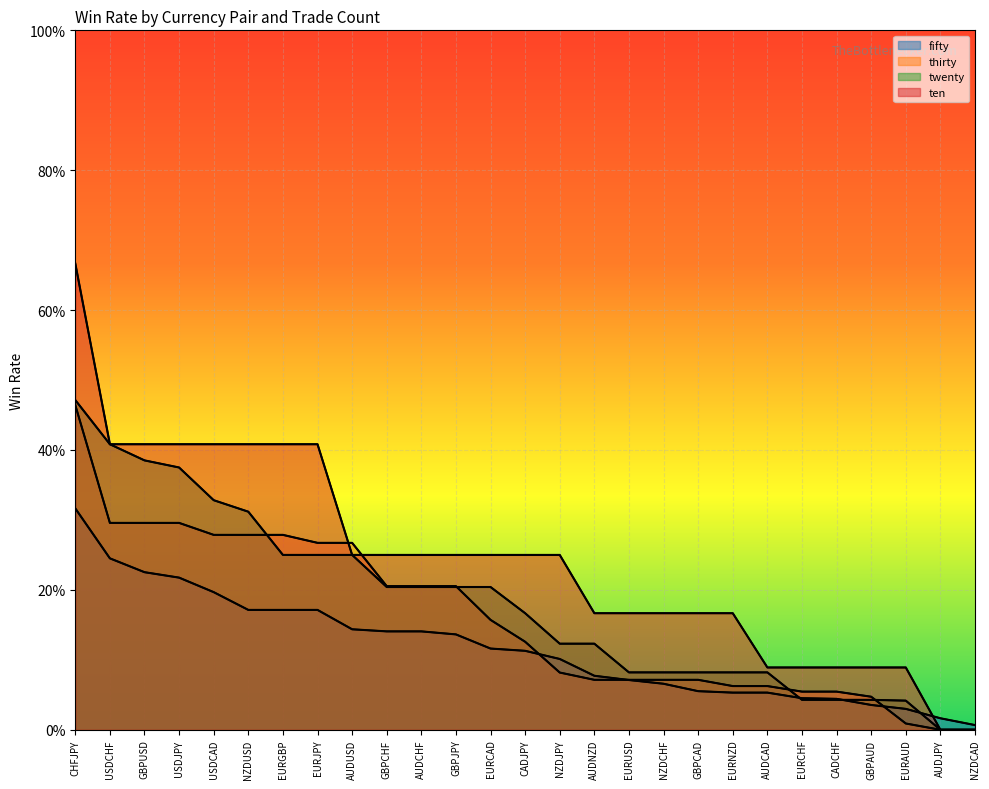

What is the total value across all series at AUDCHF?

0.8